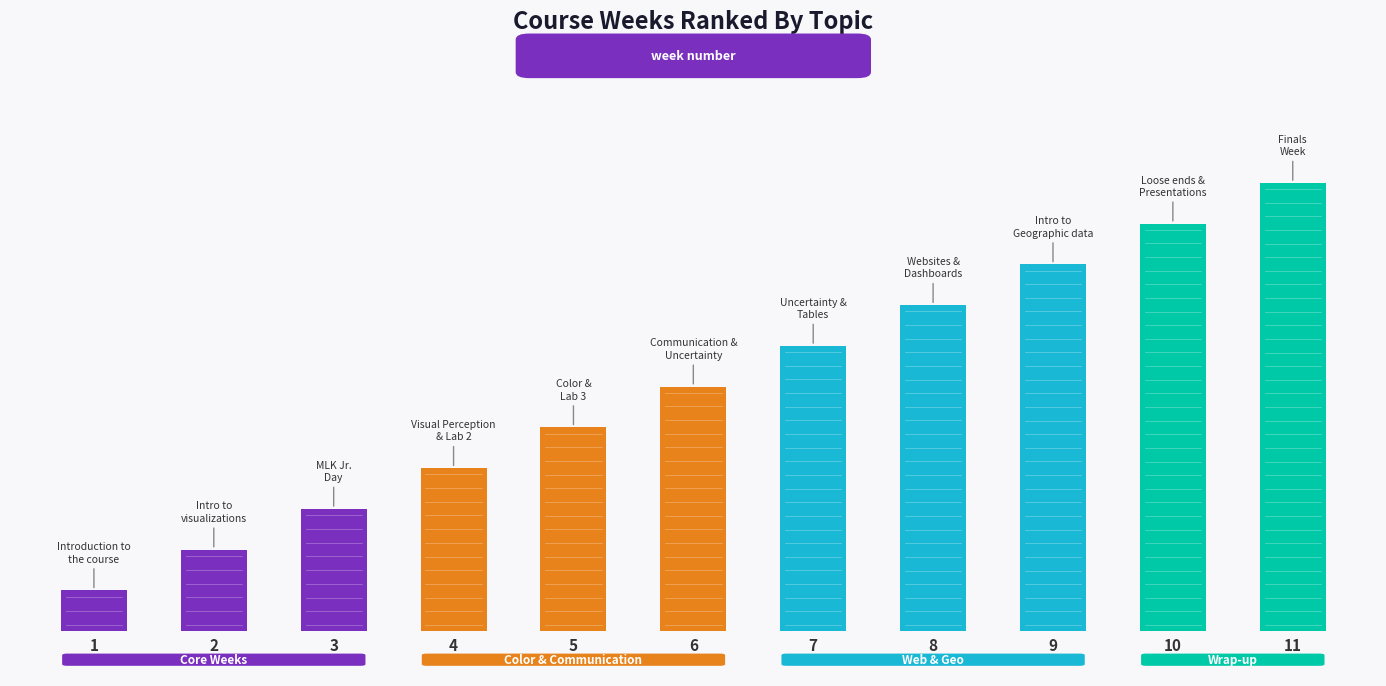

Rank the categories by value from lowest to highest.

Introduction to
the course, Intro to
visualizations, MLK Jr.
Day, Visual Perception
& Lab 2, Color &
Lab 3, Communication &
Uncertainty, Uncertainty &
Tables, Websites &
Dashboards, Intro to
Geographic data, Loose ends &
Presentations, Finals
Week